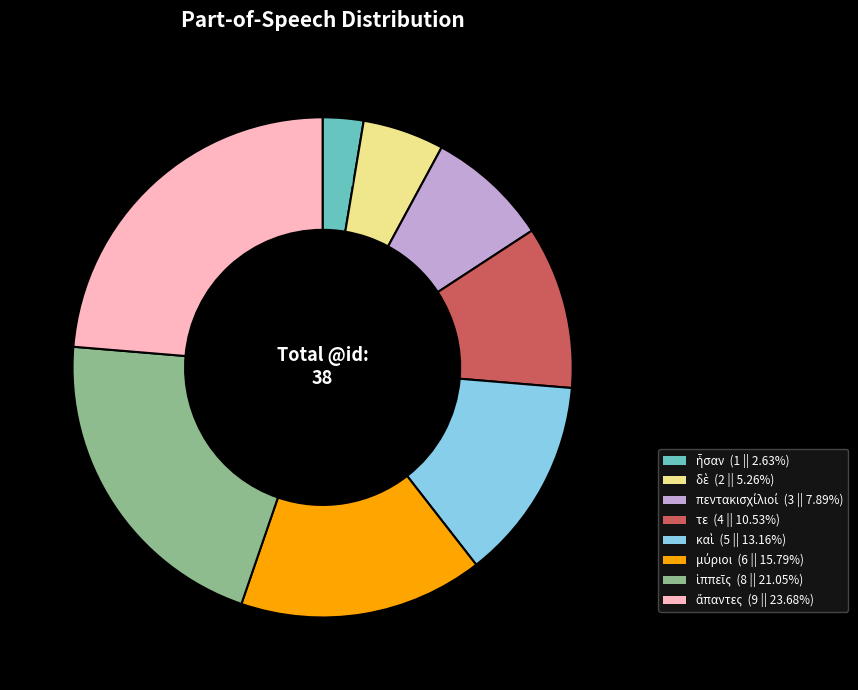

Does τε account for over 50% of the chart?

No